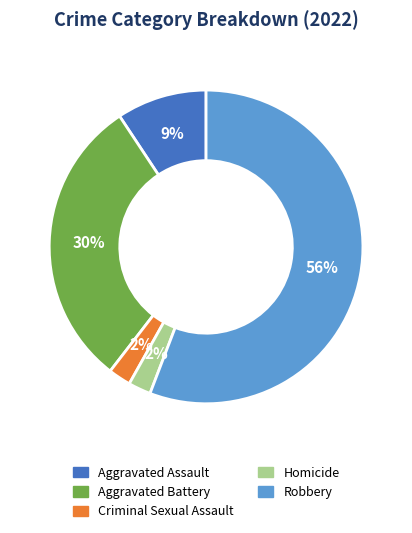

Which category has the biggest portion of the pie?

Robbery